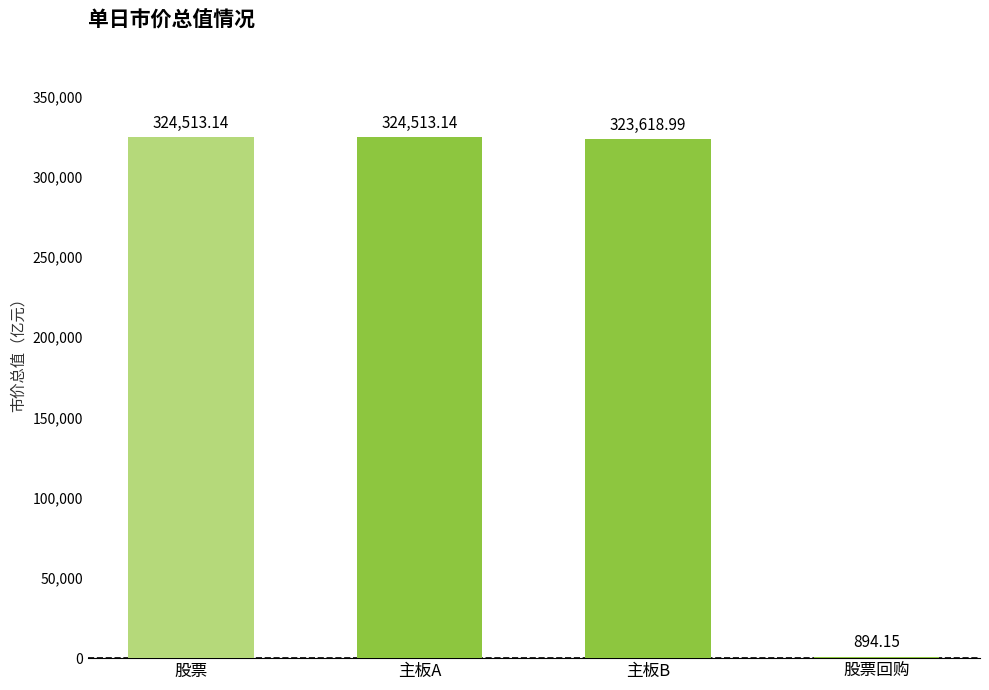

Where is the data nearest to the value 162703?

主板B